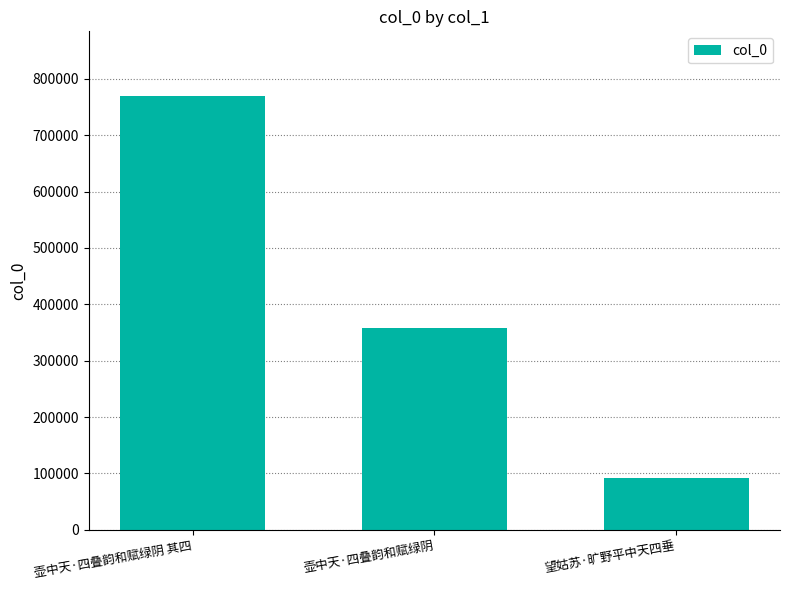

Reading right to left, what are all the values shown in this chart?

望姑苏·旷野平中天四垂=92040	壶中天·四叠韵和赋绿阴=357313	壶中天·四叠韵和赋绿阴 其四=769094